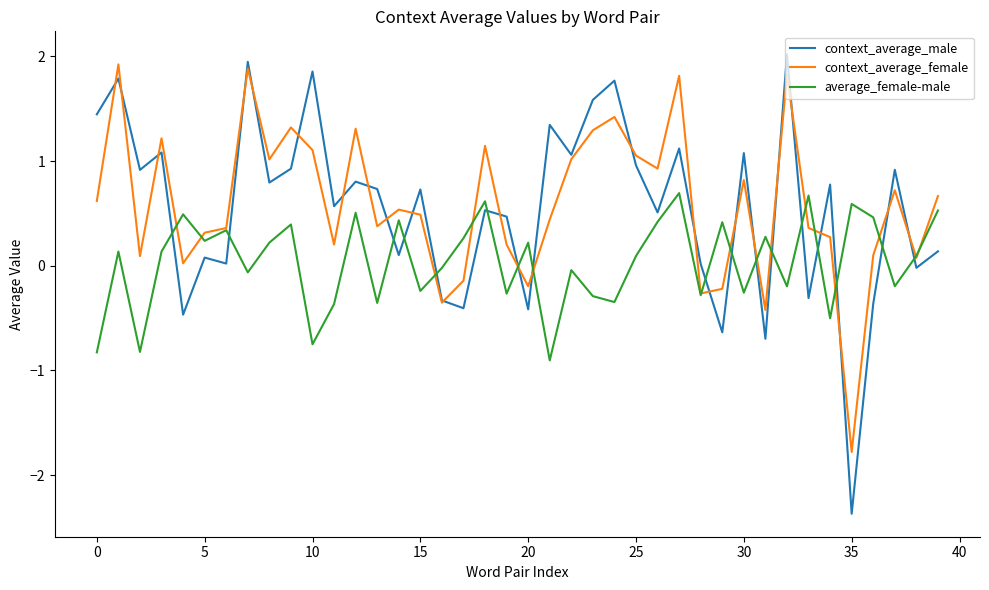

After their last crossing, which series has the higher values: context_average_female or average_female-male?

context_average_female